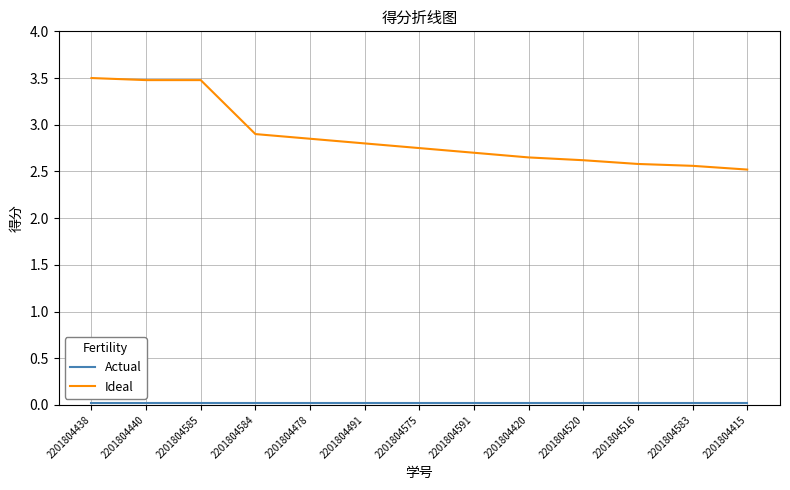

Which series has the largest total across all categories?

Ideal